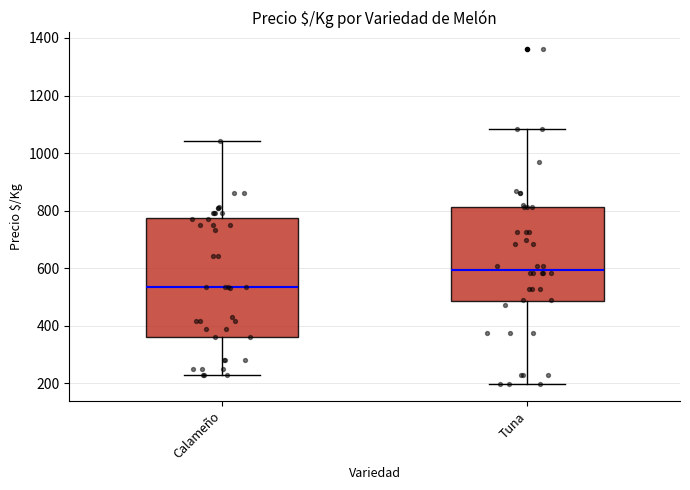

Which box's median line is the lowest?

Calameño